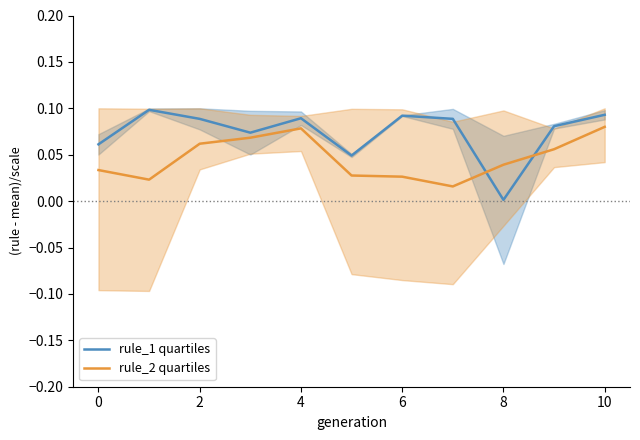

What is the spread (max minus min) of values at 6?

0.1